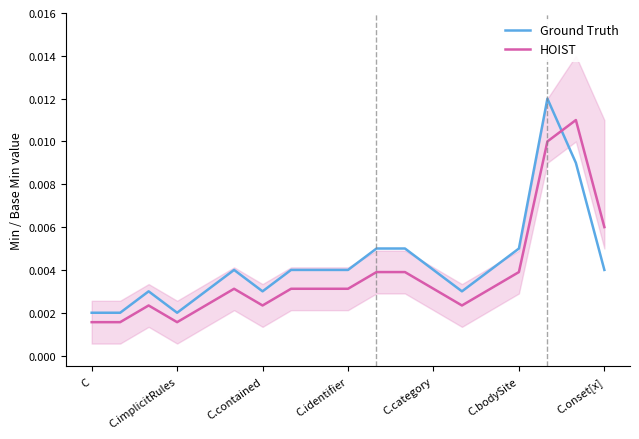

The value of HOIST at 7 is 0.0. True or false?

False